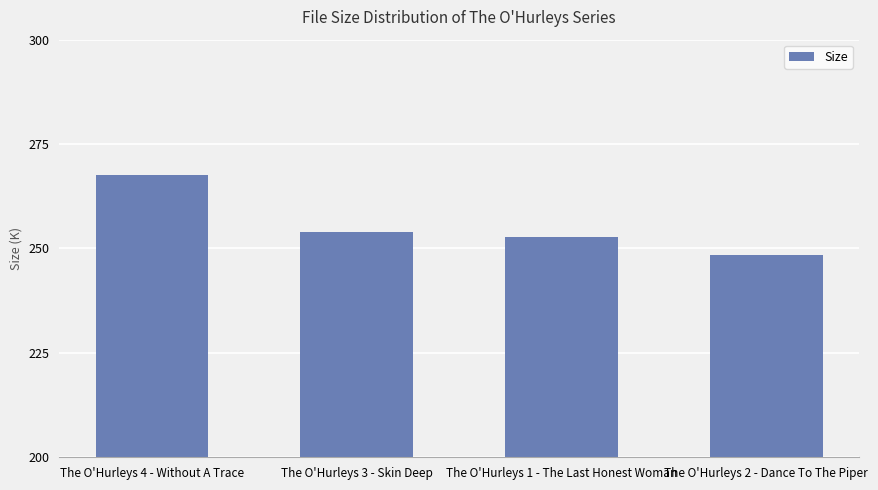

What is the label of the 4th bar from the left?

The O'Hurleys 2 - Dance To The Piper